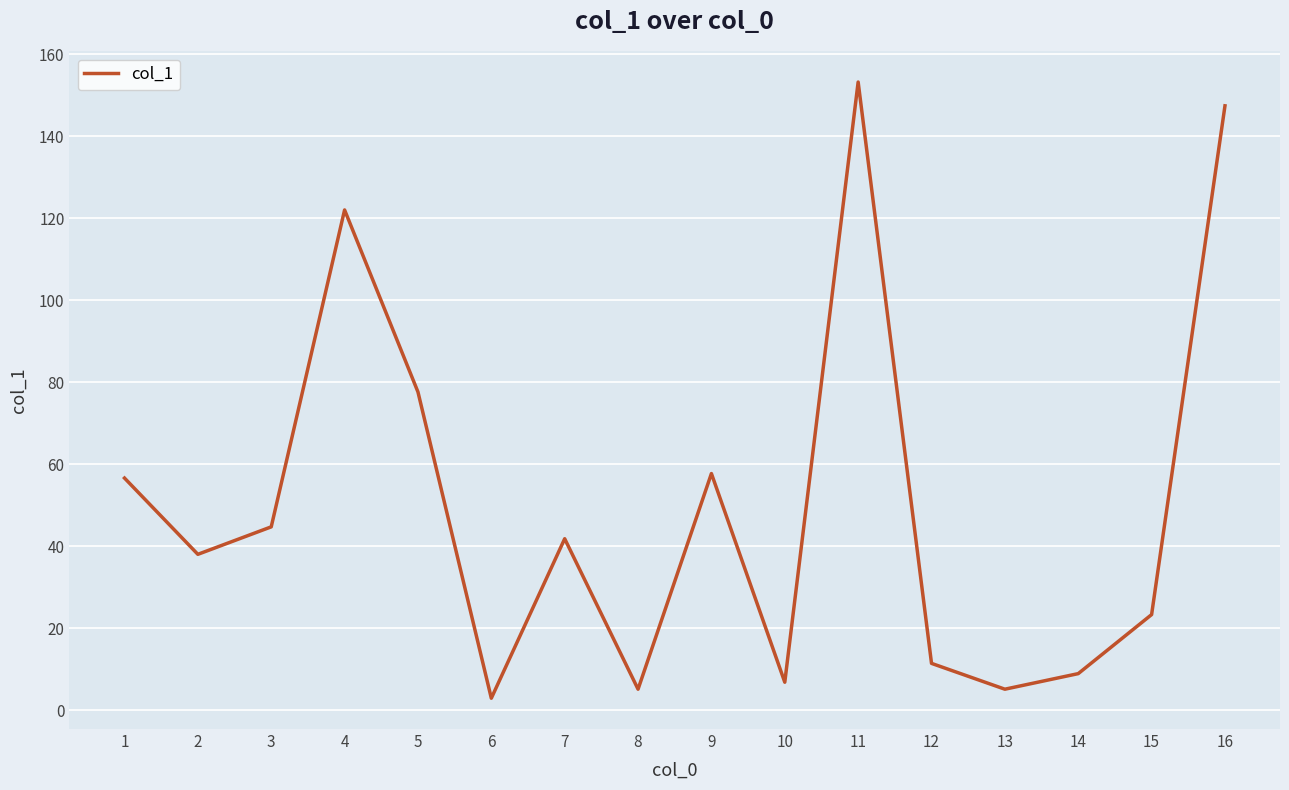

Approximately how many times larger is the value at 1 compared to 7?

1.4